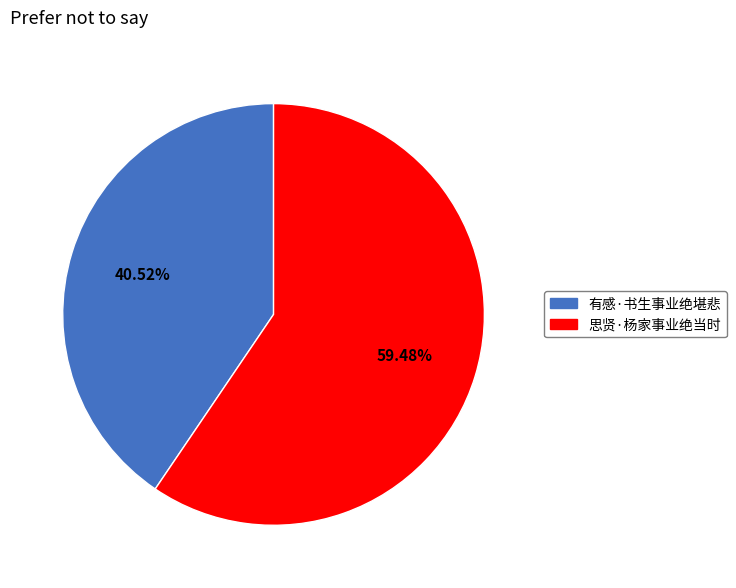

What is the ratio of the value at 思贤·杨家事业绝当时 to the value at 有感·书生事业绝堪悲?

1.5